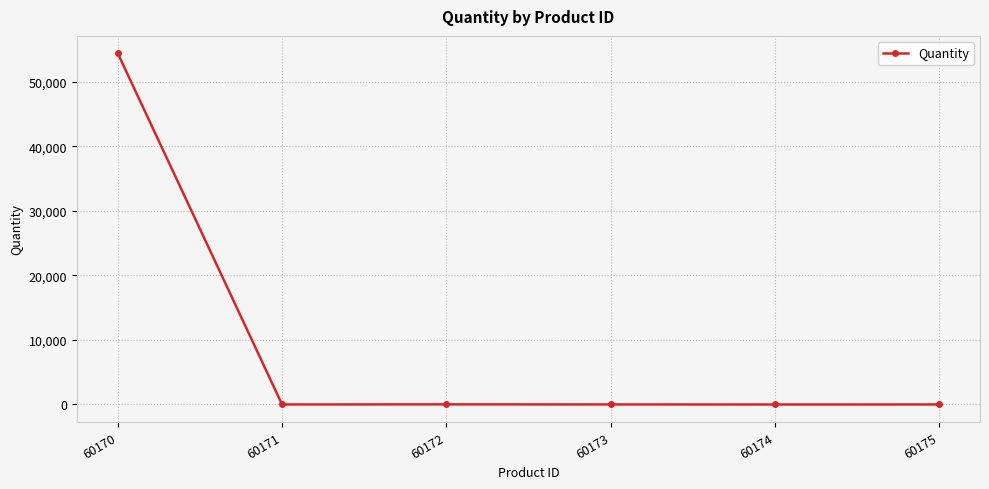

The chart shows a value of 3 at 60171. True or false?

True